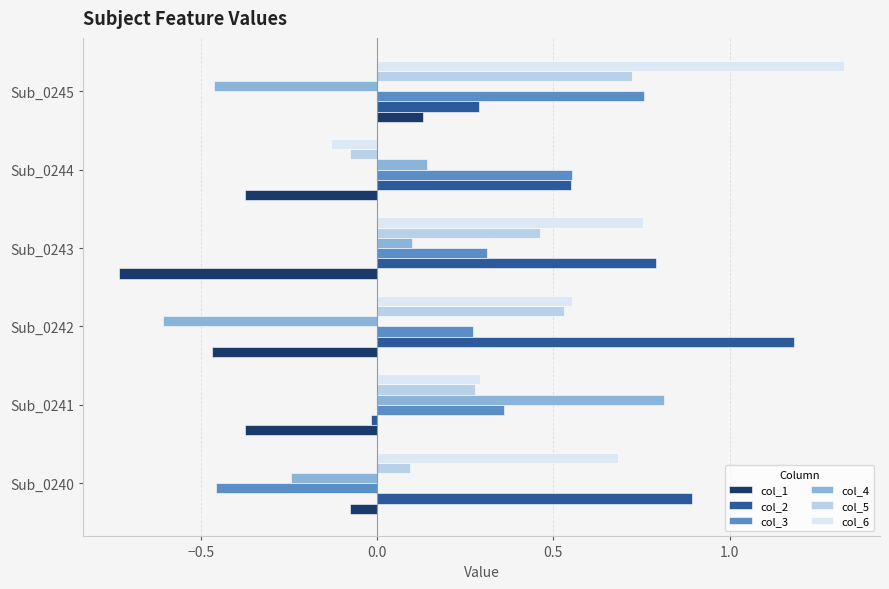

How many values in the col_5 series exceed 0?

5